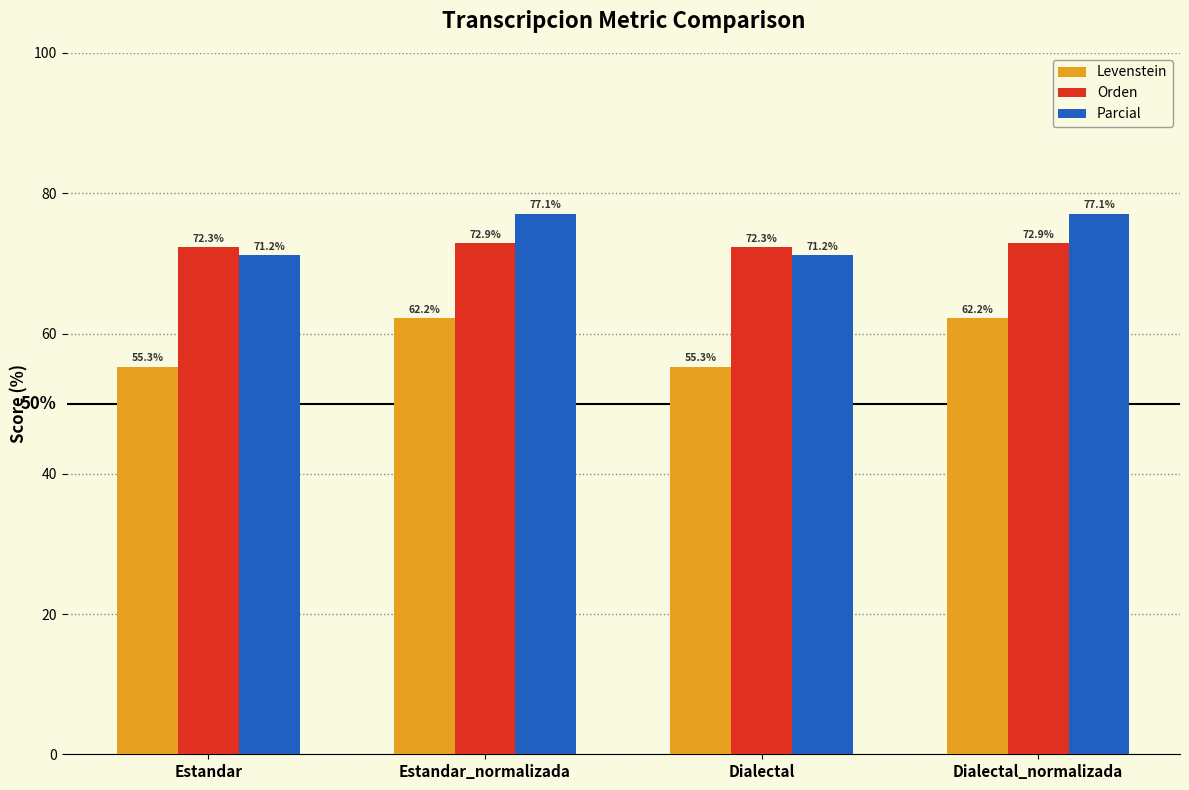

What is the difference between the highest and lowest values at Estandar?

17.0